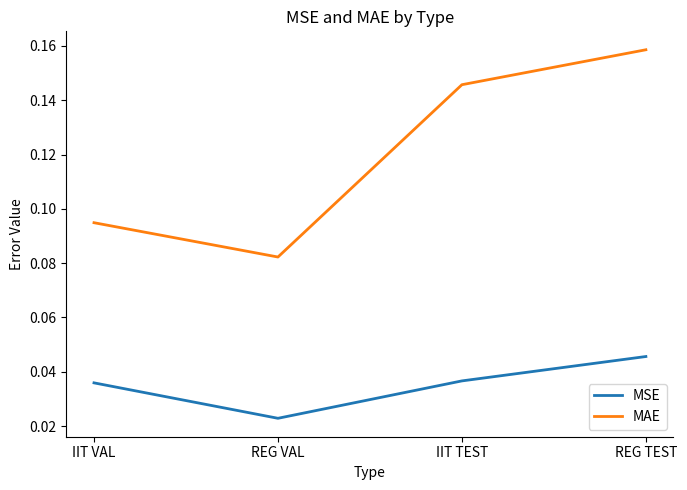

How many interior local valleys does the MSE series have?

1